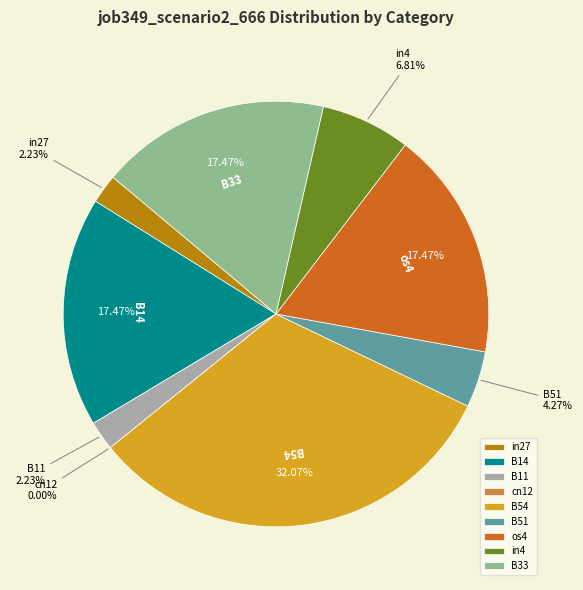

Is it true that B11 is 2% of the pie?

True